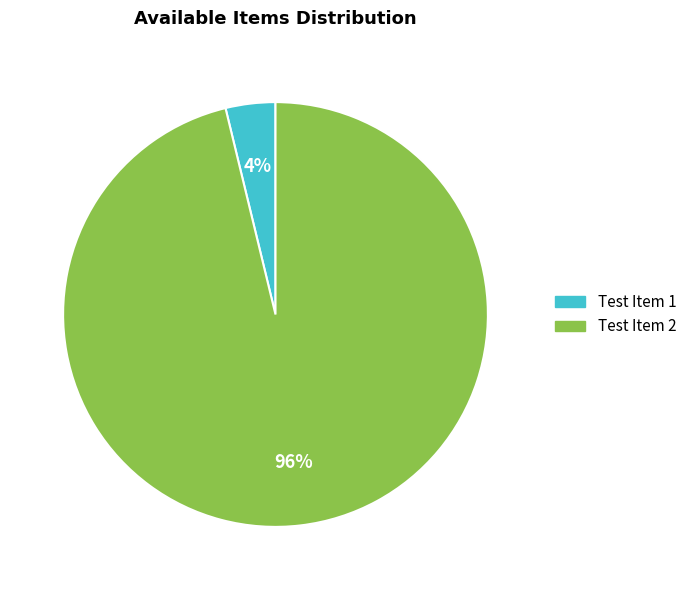

How many segments does this pie chart have?

2